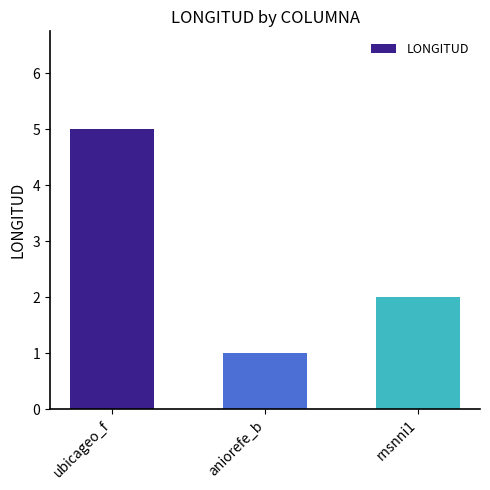

The value at ubicageo_f is 7. True or false?

False